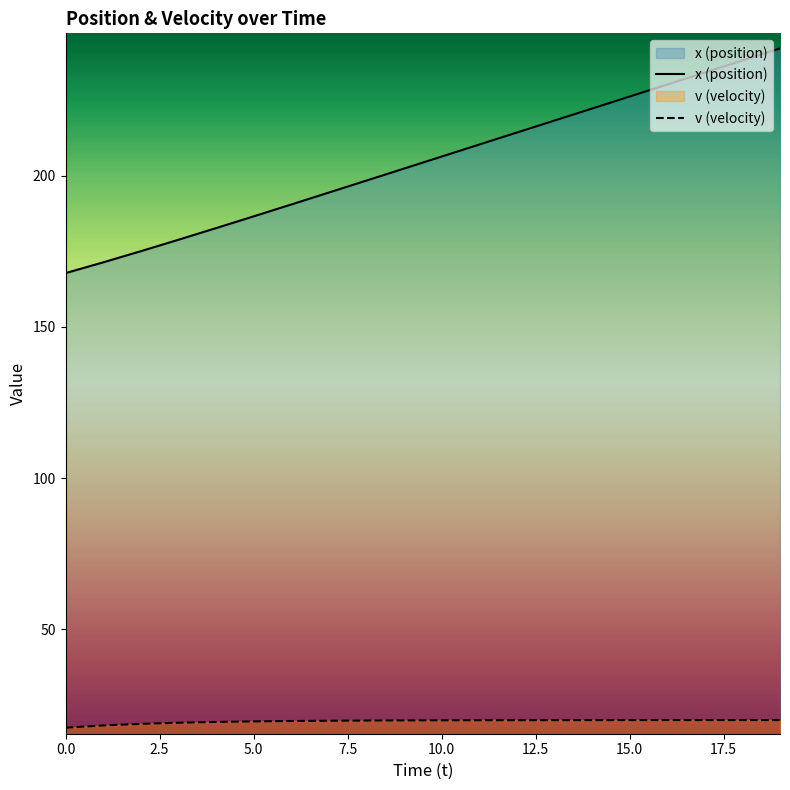

What is the difference between the x values at 10 and 14?

15.9